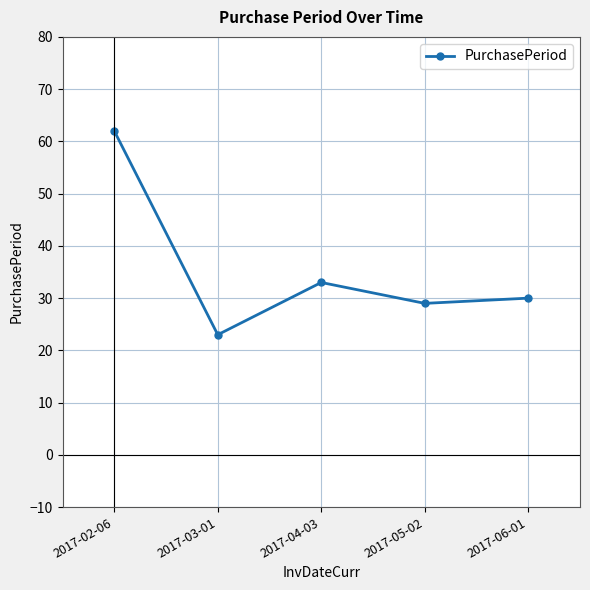

What is the average value?

35